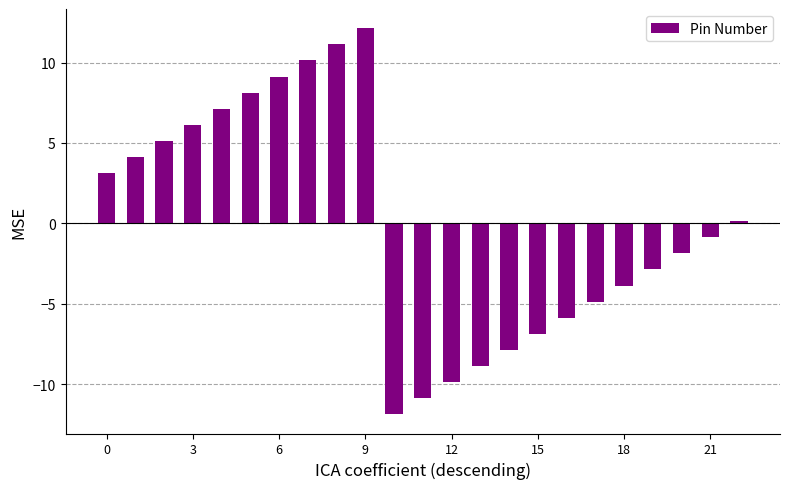

What is the maximum value shown in the chart?

12.1